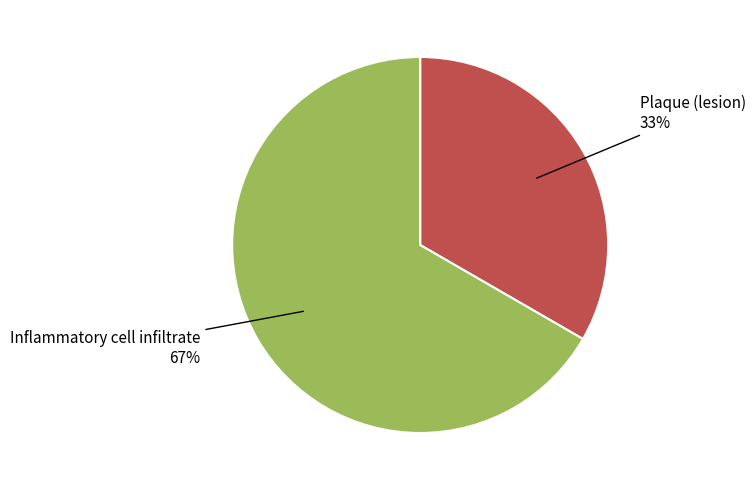

To the nearest percent, what is the combined percentage of Plaque (lesion) and Inflammatory cell infiltrate?

100%